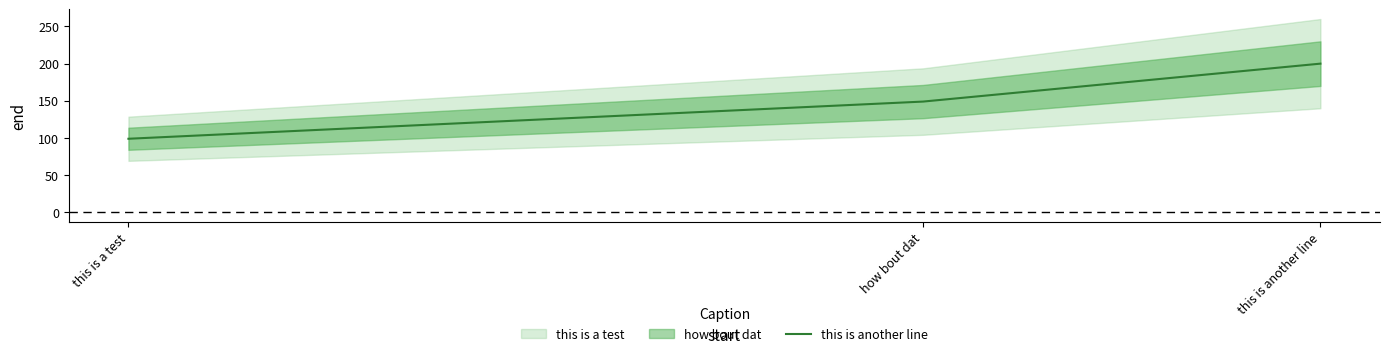

List the labels in order of value, largest first.

this is another line, how bout dat, this is a test